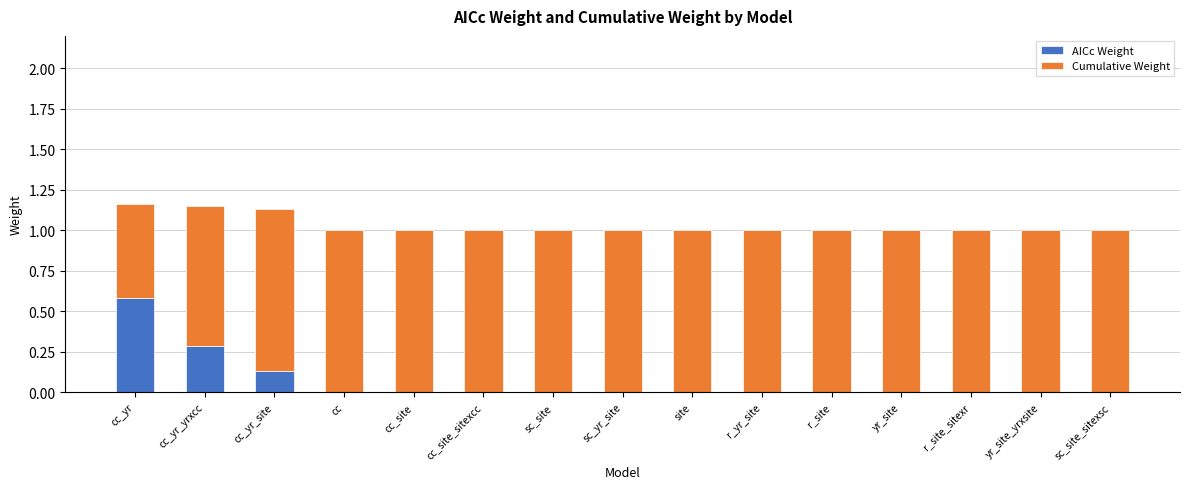

The value of AICc Weight at cc_site is 0.0. True or false?

True